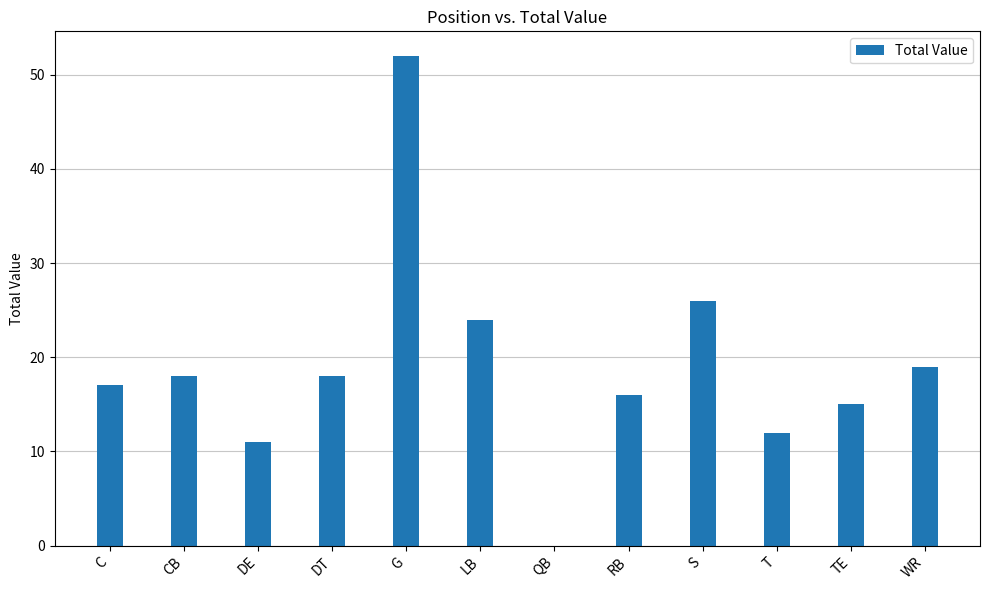

Count the number of categories in the chart.

12